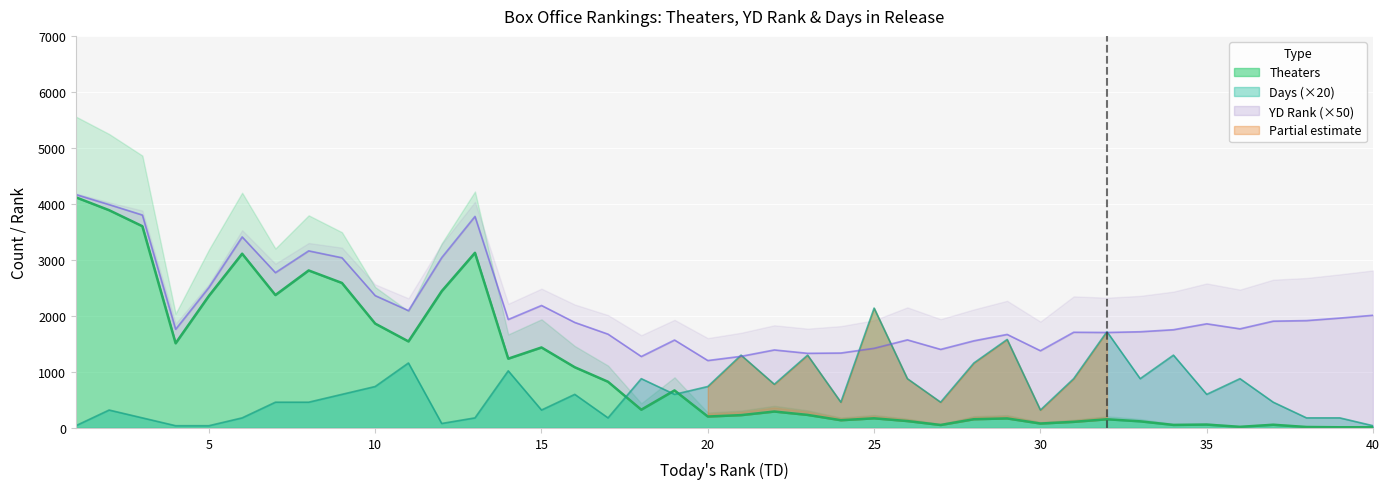

At which category is the sum across all series the highest?

2